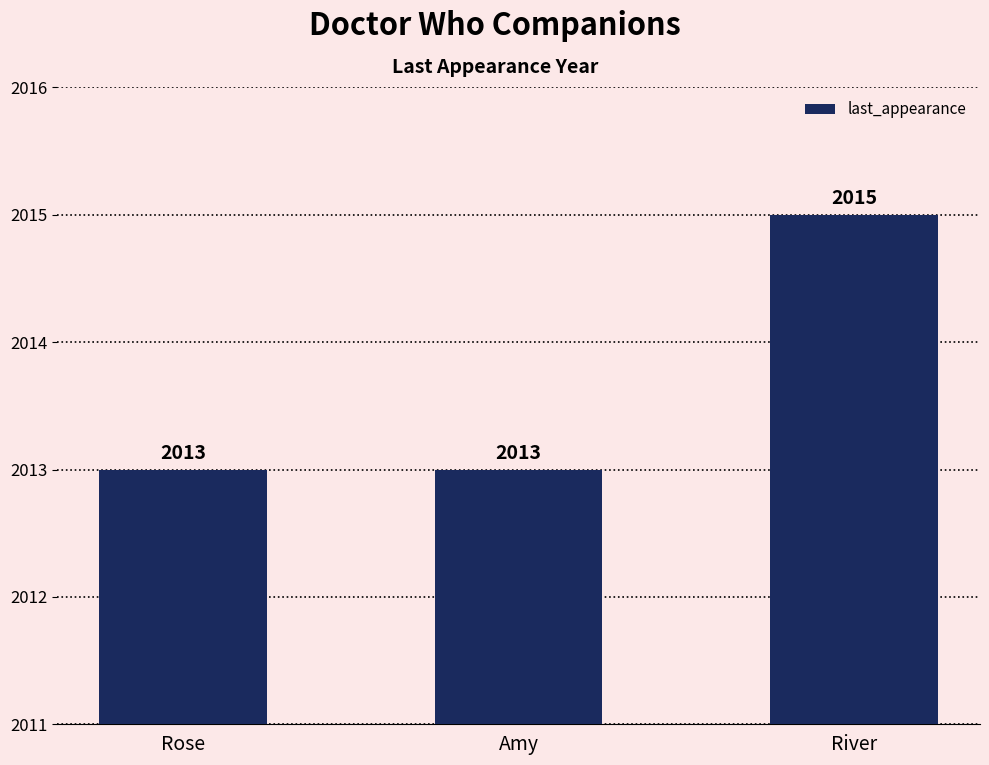

At which category does the chart reach its peak across all series?

River